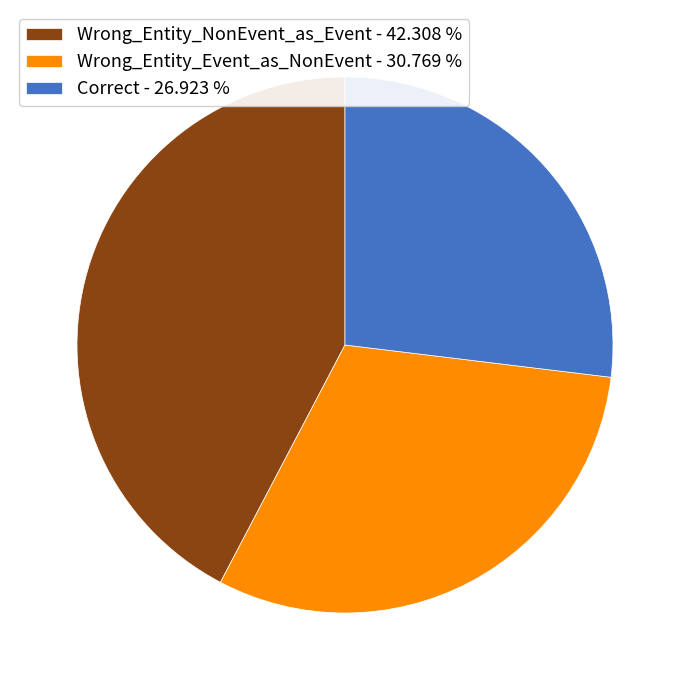

The Correct slice represents 27% of the pie. True or false?

True